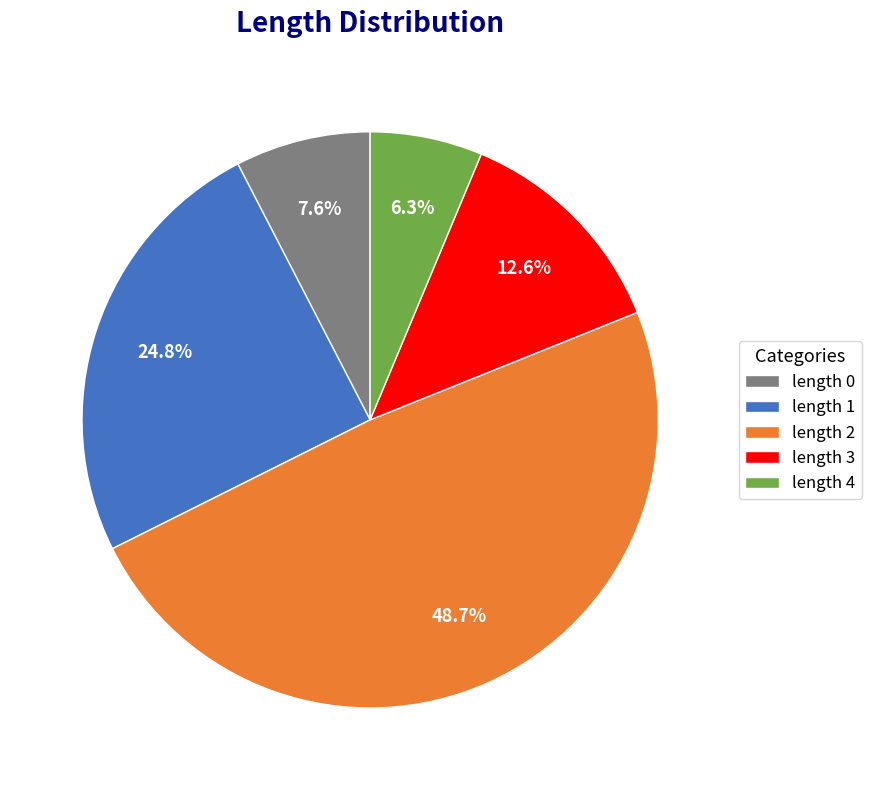

How many slices are in this pie chart?

5